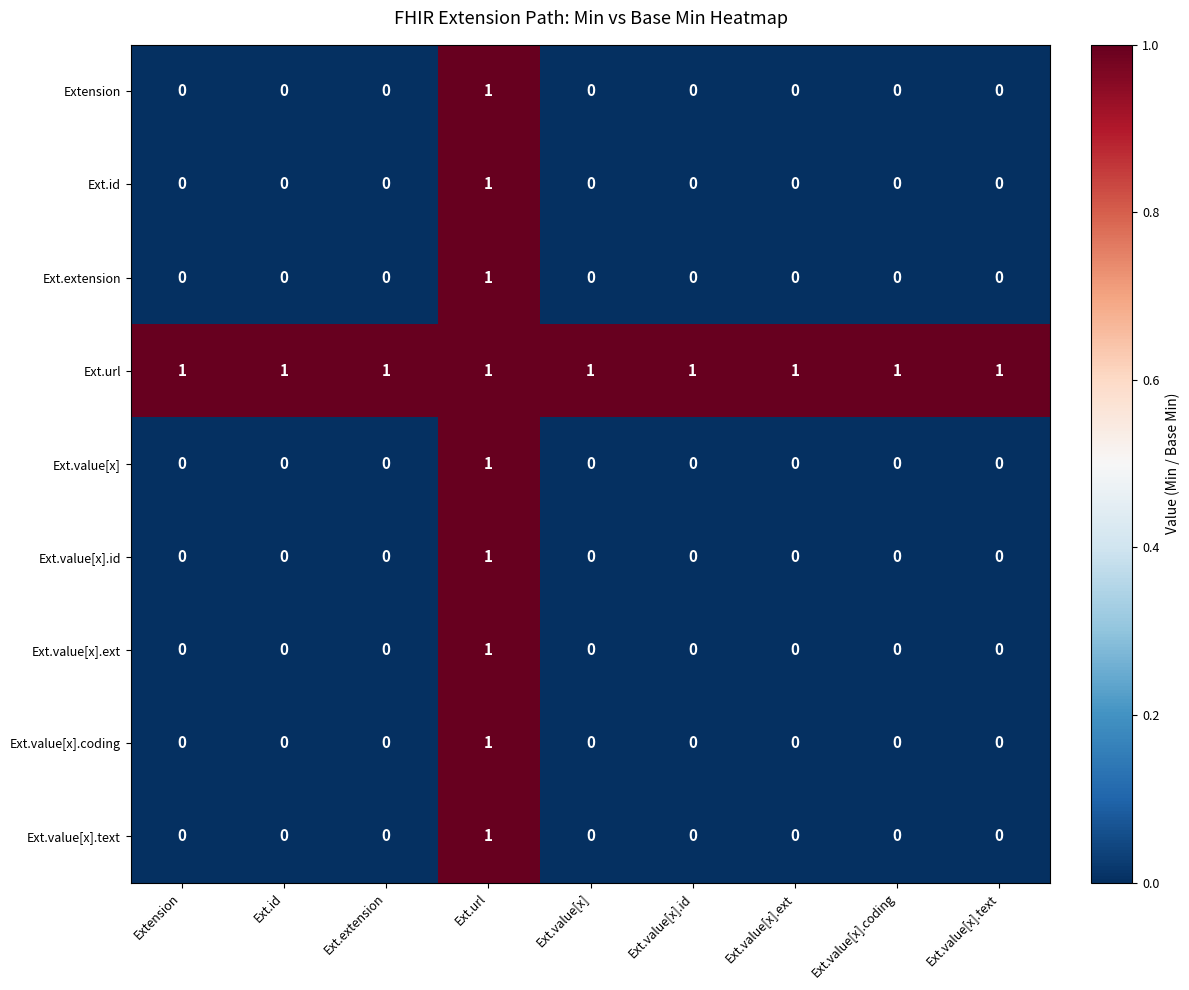

How many values in the Ext.value[x].id series exceed 0?

1